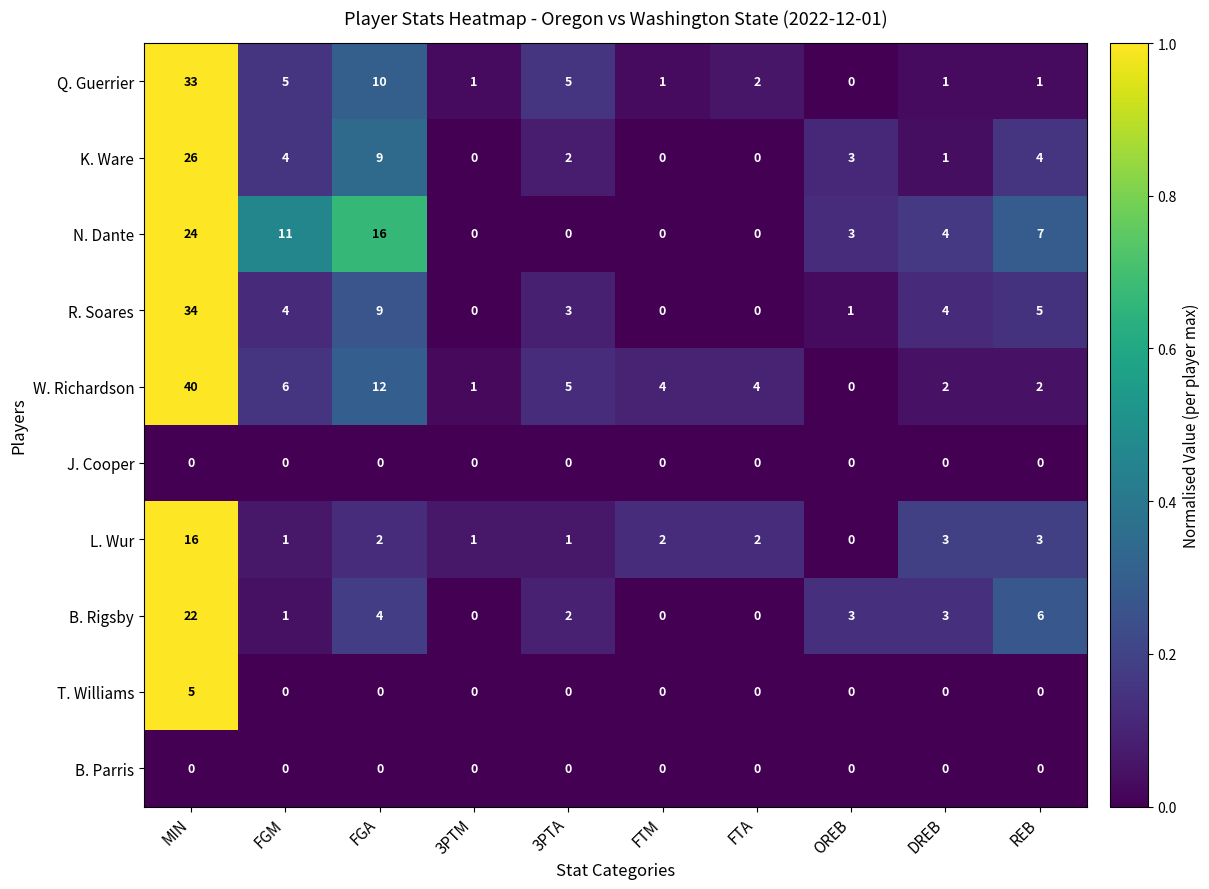

The value of B. Rigsby at FGM is 0. True or false?

False